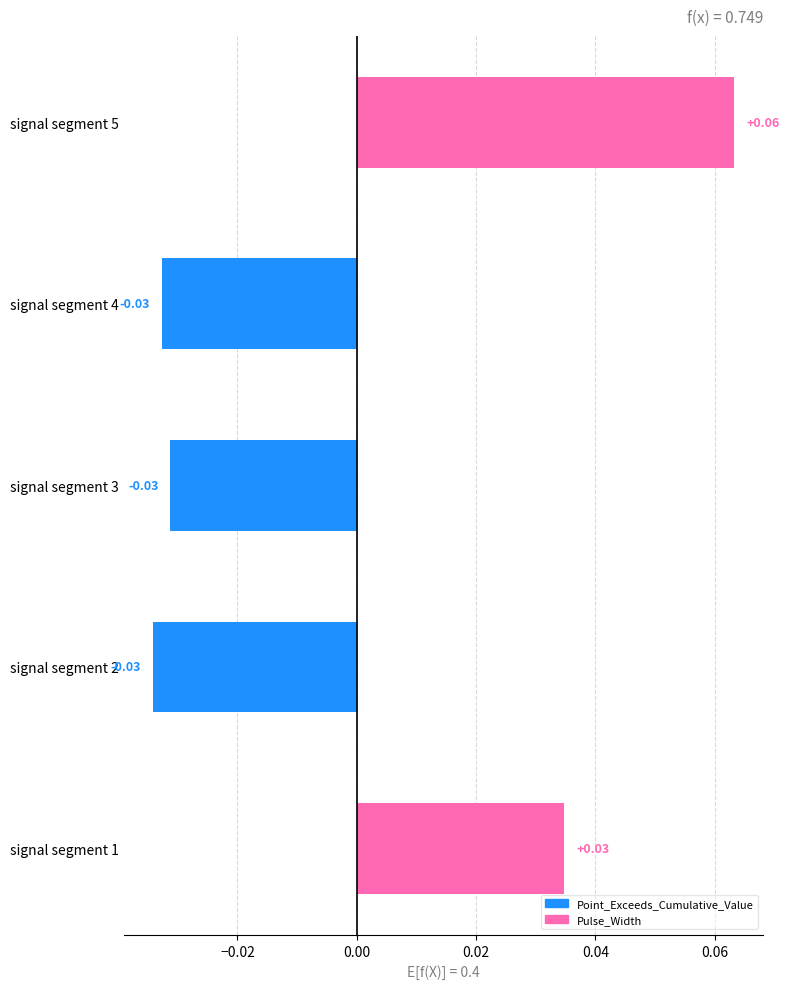

Which has a higher value, signal segment 2 or signal segment 1?

signal segment 1